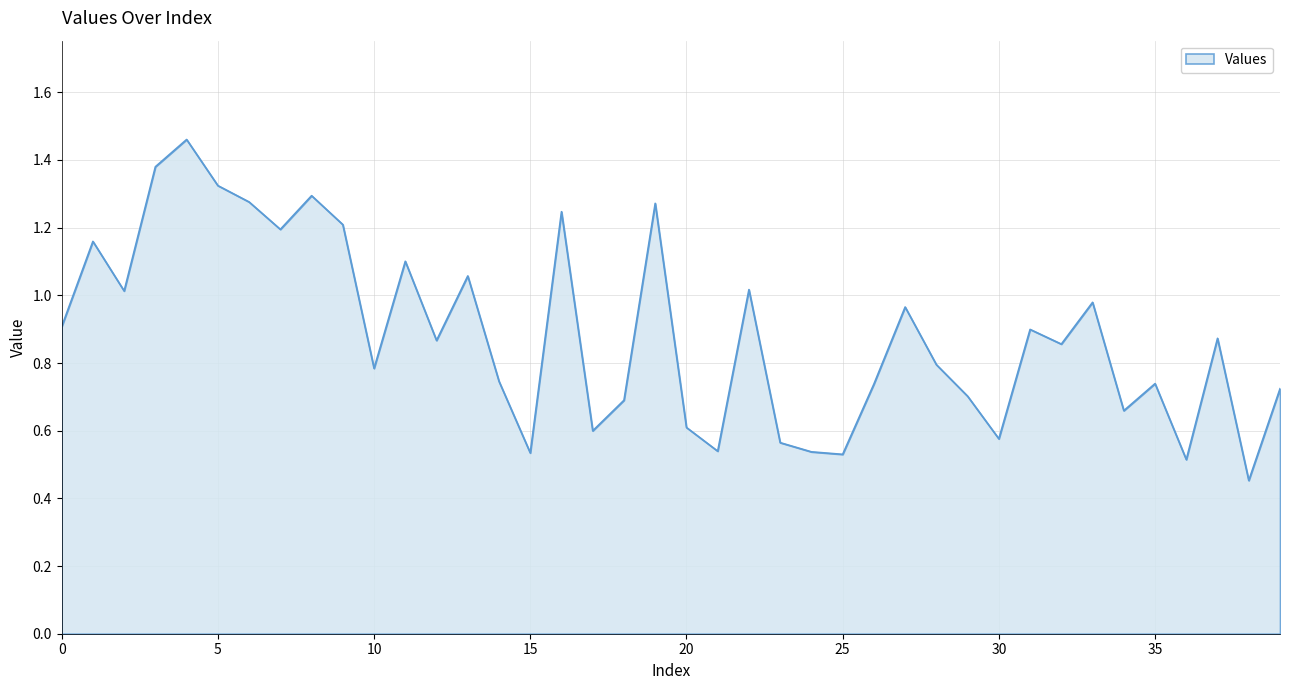

What is the maximum value shown in the chart?

1.5